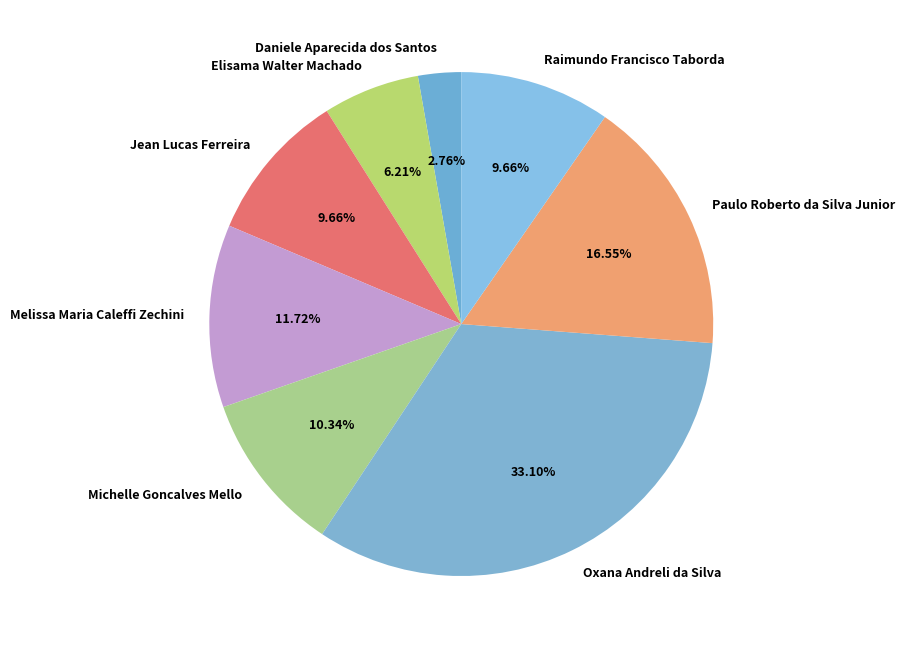

What percentage is NOT represented by Jean Lucas Ferreira?

90.3%